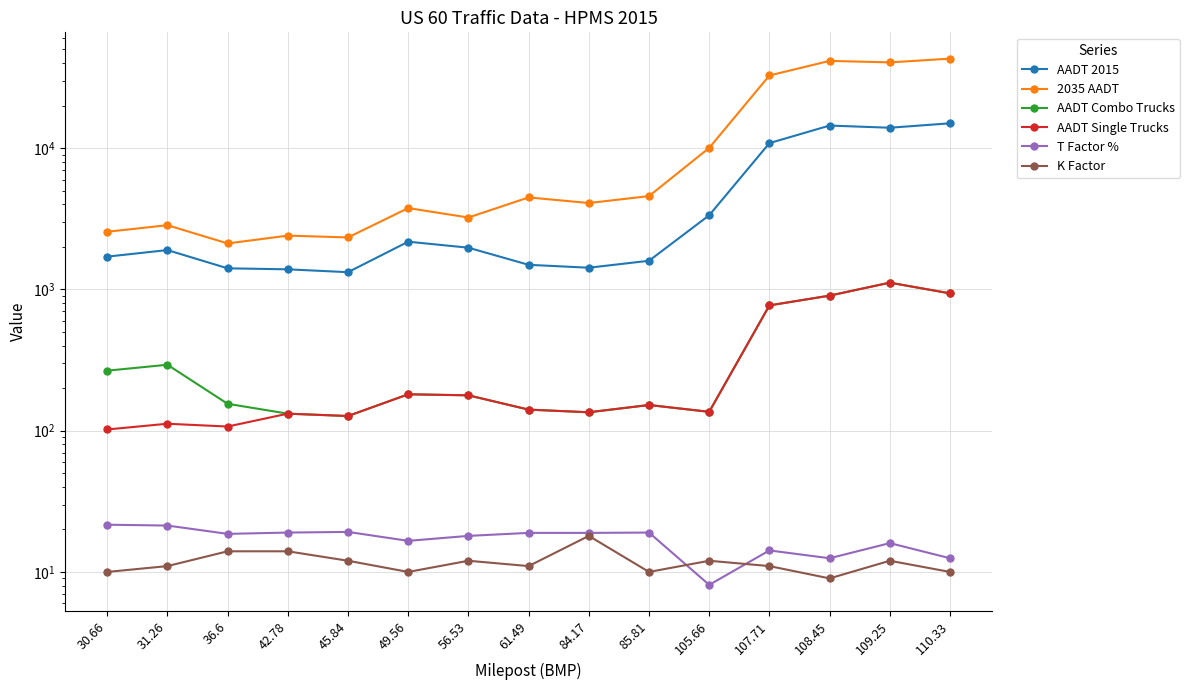

What is the difference between the maximum and minimum values in the AADT Combo Trucks series?

990.0